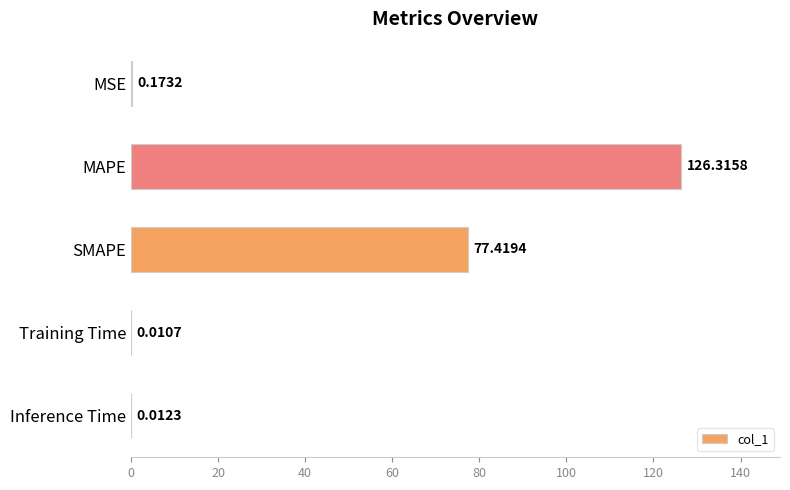

What is the average value?

40.8